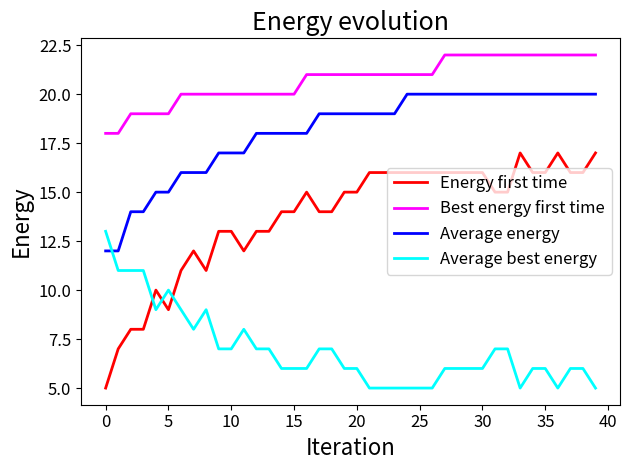

What is the greatest value displayed?

22